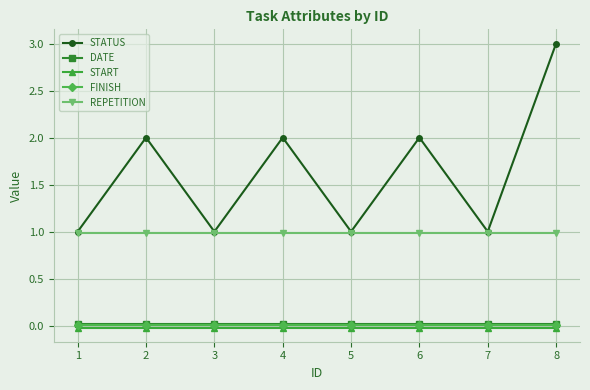

Which series has the widest spread of values?

STATUS